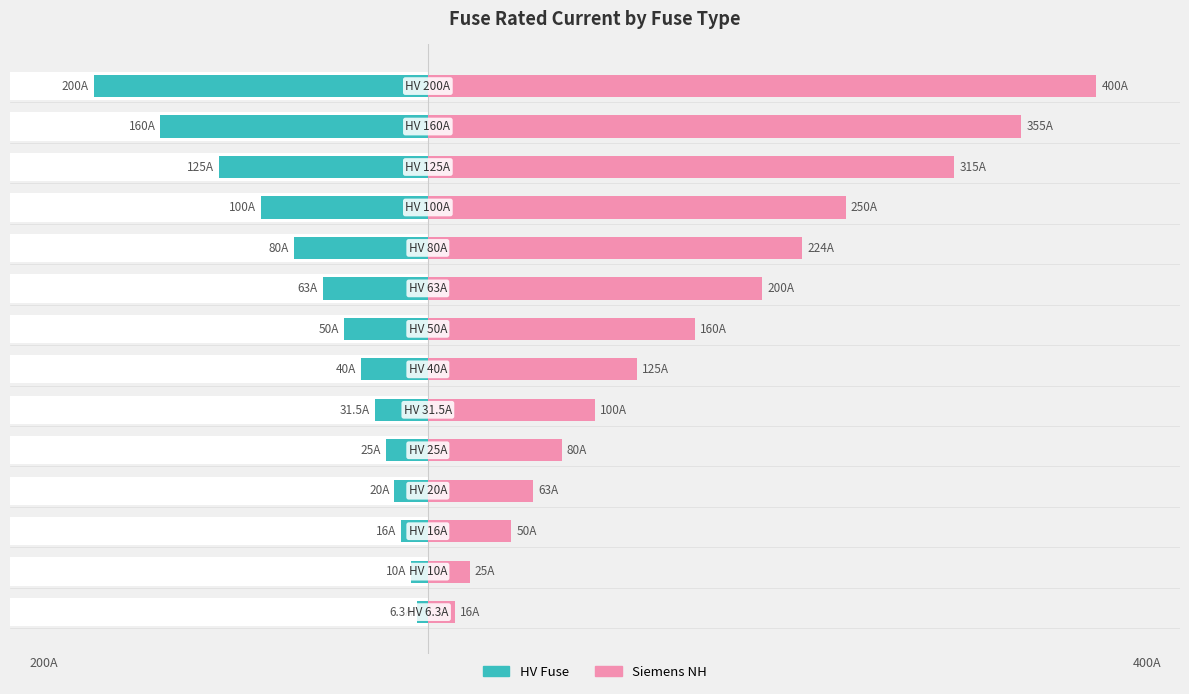

What is the value of the Siemens NH bar at the 6th from the left?

100.0